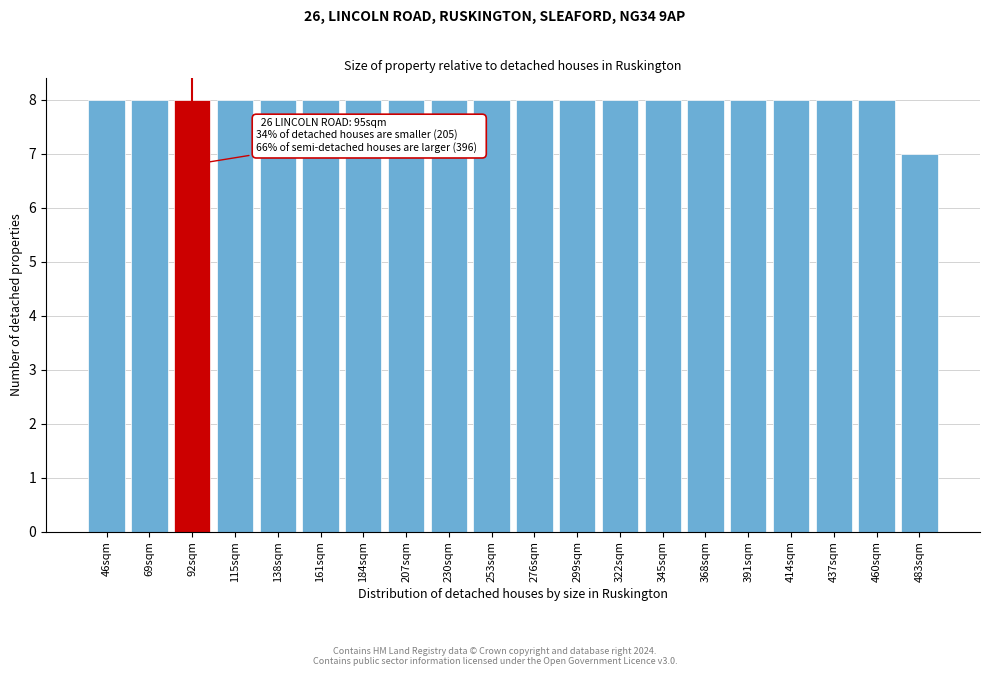

Reading left to right, what are all the values shown in this chart?

46sqm=8	69sqm=8	92sqm=8	115sqm=8	138sqm=8	161sqm=8	184sqm=8	207sqm=8	230sqm=8	253sqm=8	276sqm=8	299sqm=8	322sqm=8	345sqm=8	368sqm=8	391sqm=8	414sqm=8	437sqm=8	460sqm=8	483sqm=7